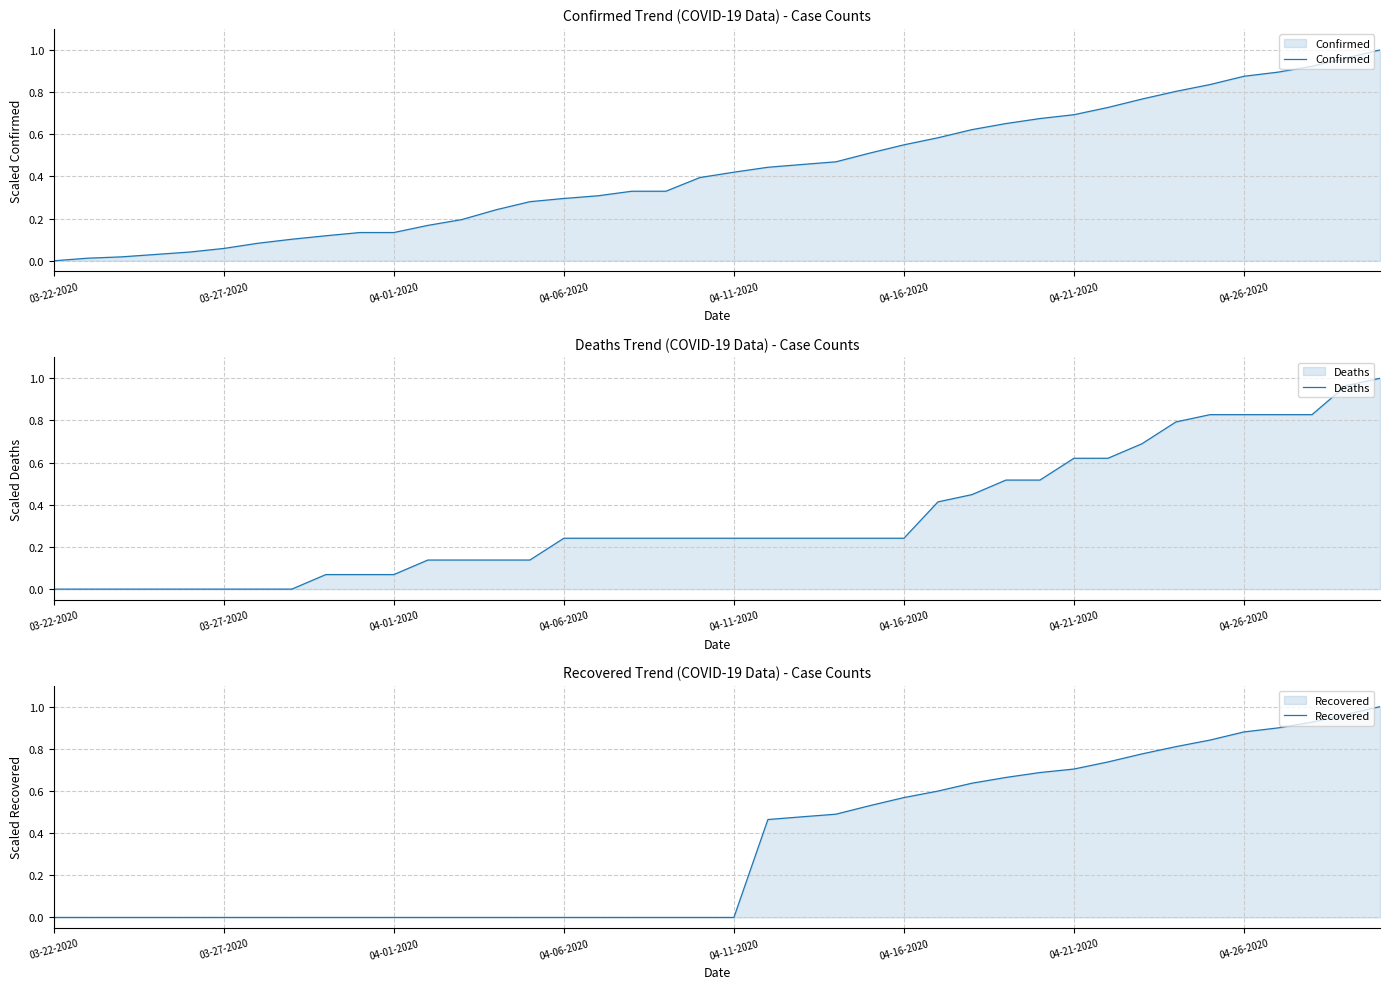

Is it true that Confirmed equals 0.3 at 04-11-2020?

False